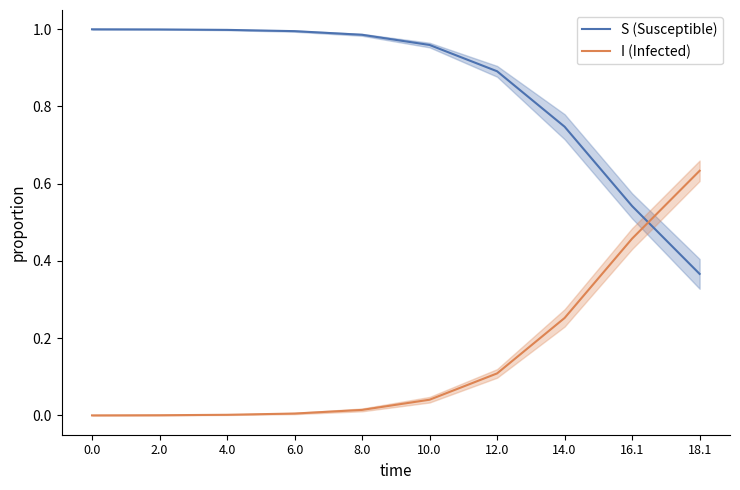

Which series has the largest range (max minus min)?

I (Infected)